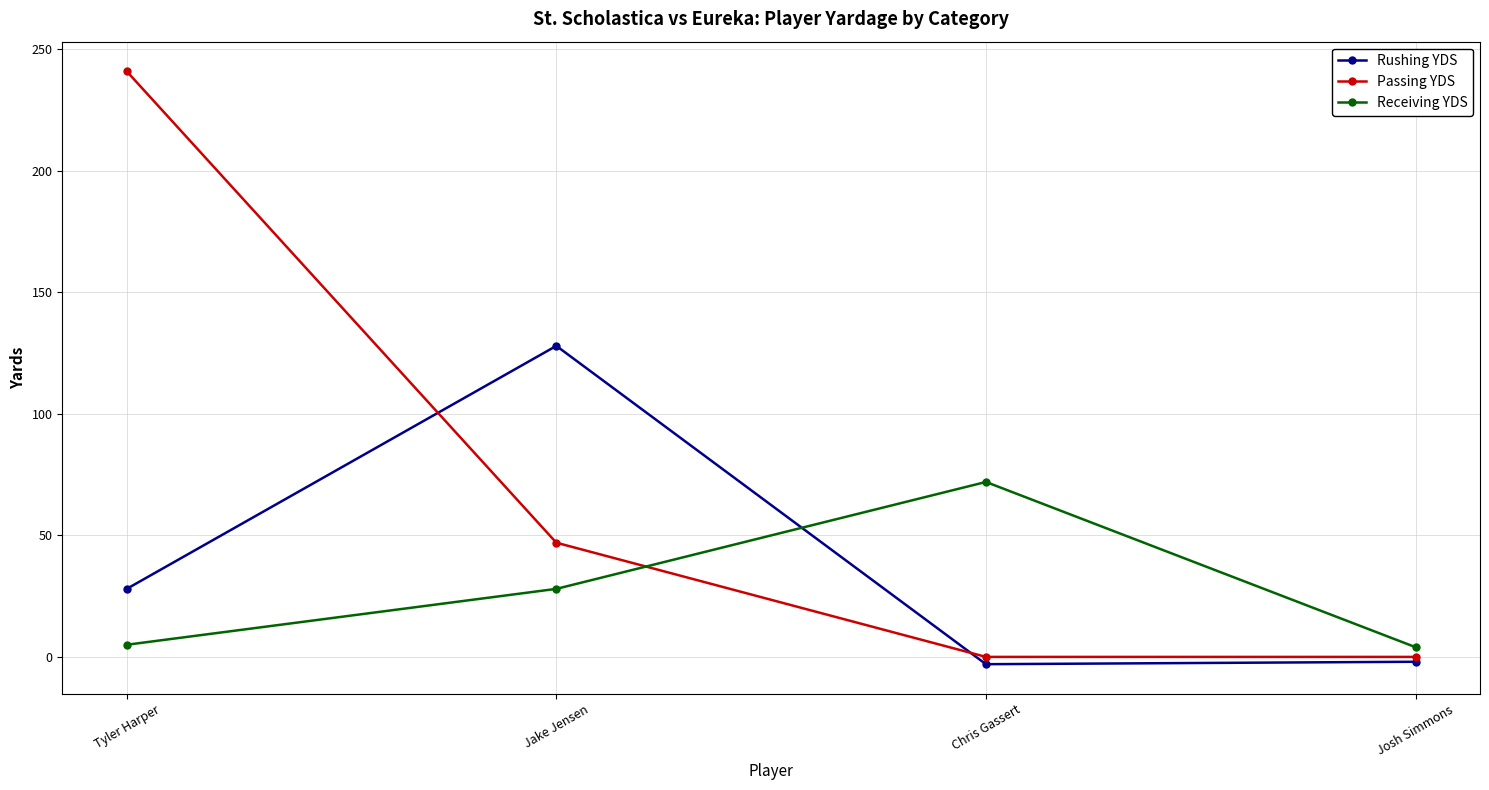

At which label is Receiving YDS closest to 38?

Jake Jensen